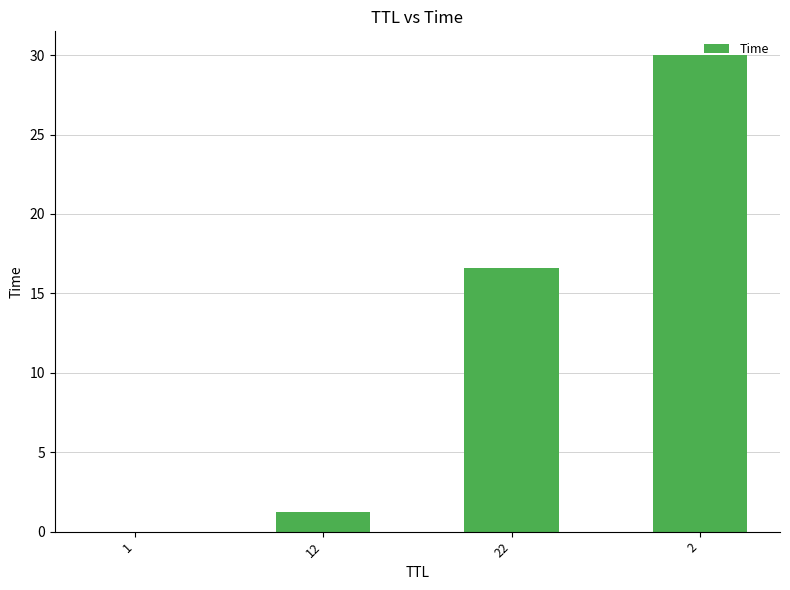

Between 12 and 1, which is larger?

12